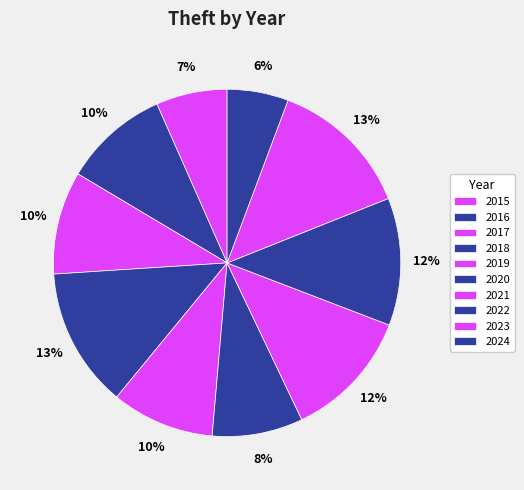

How many segments does this pie chart have?

10